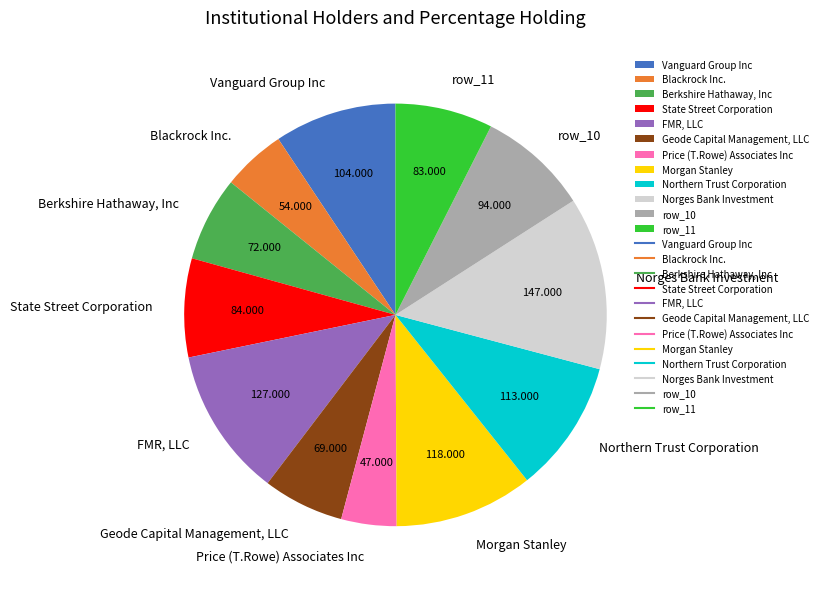

Between Blackrock Inc. and Norges Bank Investment, which is larger?

Norges Bank Investment